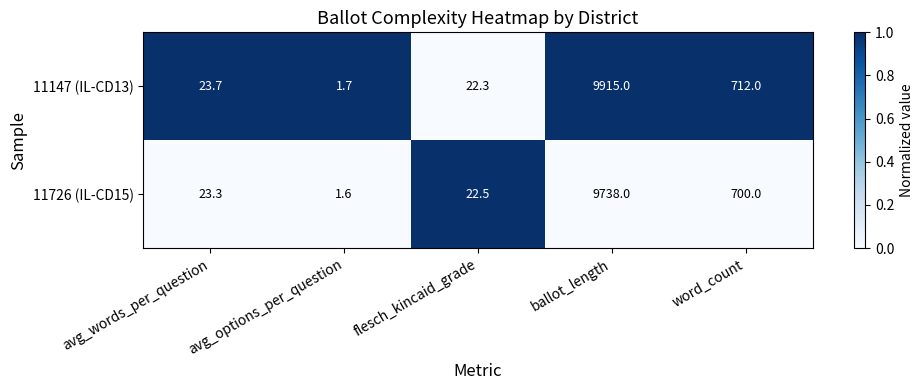

Rank the series at flesch_kincaid_grade from highest to lowest value.

11726 (IL-CD15), 11147 (IL-CD13)